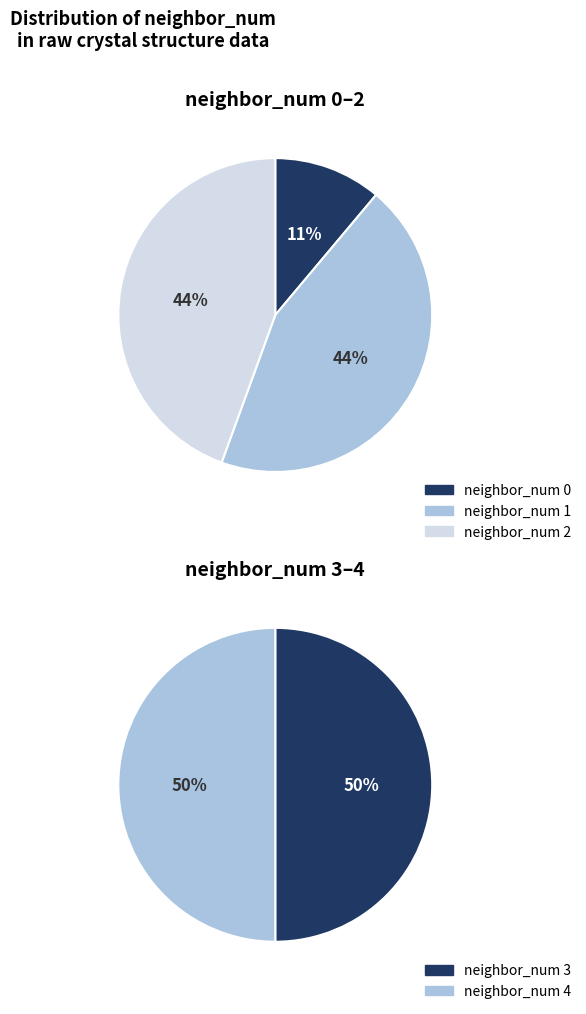

Does 1 account for over 50% of the chart?

No